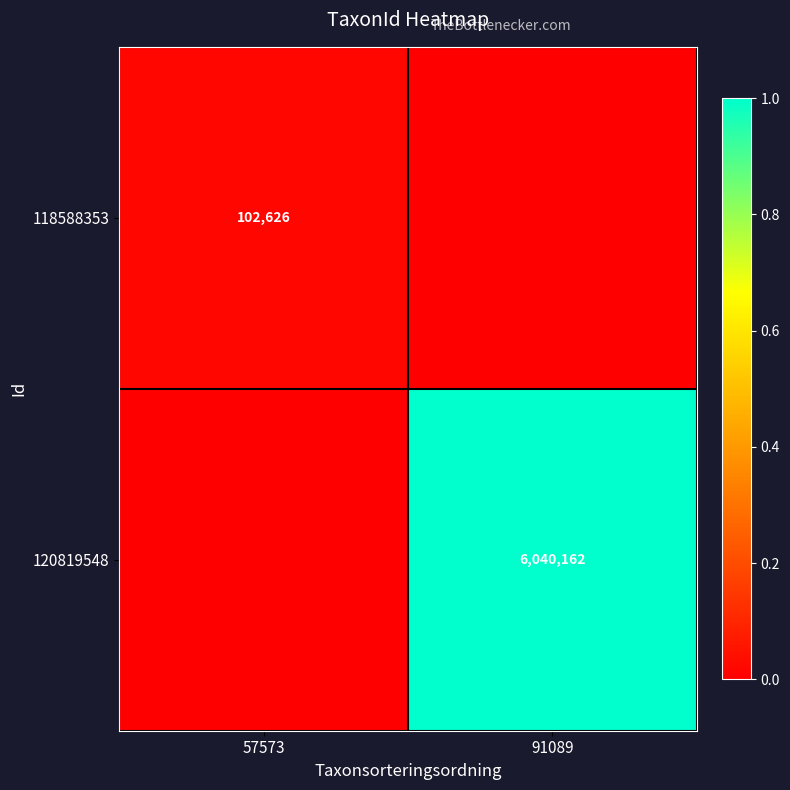

The value of 120819548 at 91089 is 8768632. True or false?

False